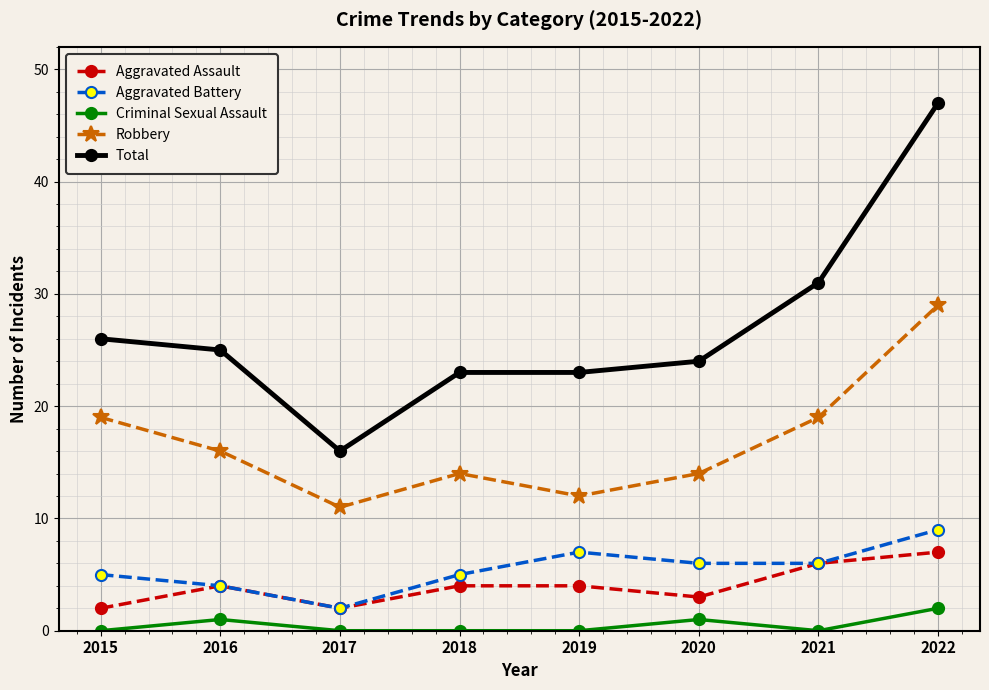

Reading left to right, transcribe all the data shown in this chart.

Aggravated Assault: 2015=2	2016=4	2017=2	2018=4	2019=4	2020=3	2021=6	2022=7
Aggravated Battery: 2015=5	2016=4	2017=2	2018=5	2019=7	2020=6	2021=6	2022=9
Criminal Sexual Assault: 2015=0	2016=1	2017=0	2018=0	2019=0	2020=1	2021=0	2022=2
Robbery: 2015=19	2016=16	2017=11	2018=14	2019=12	2020=14	2021=19	2022=29
Total: 2015=26	2016=25	2017=16	2018=23	2019=23	2020=24	2021=31	2022=47